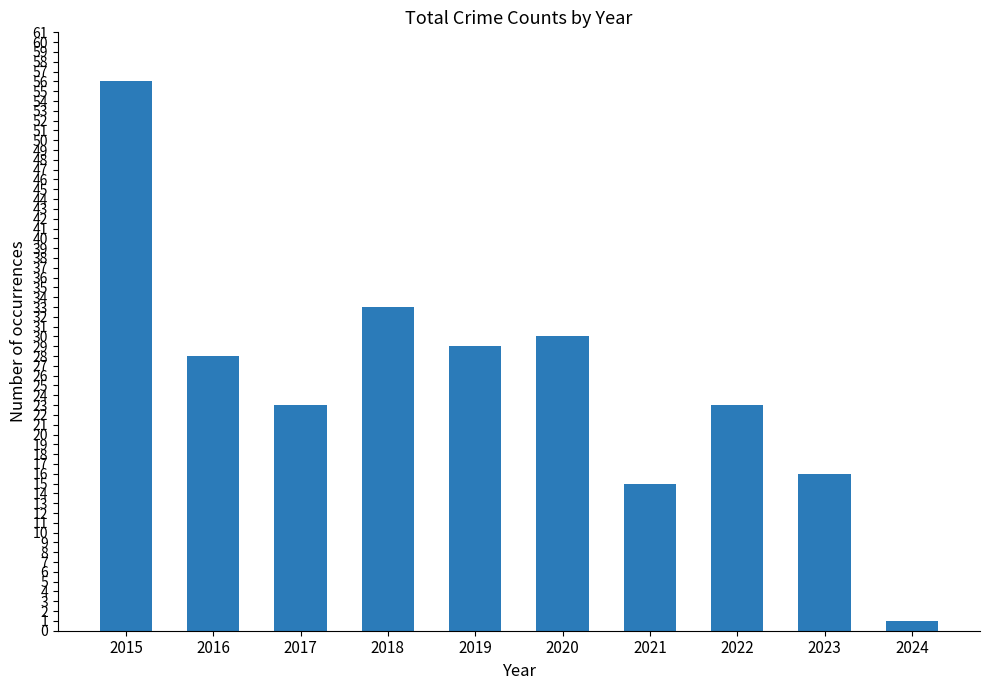

What is the maximum value shown in the chart?

56